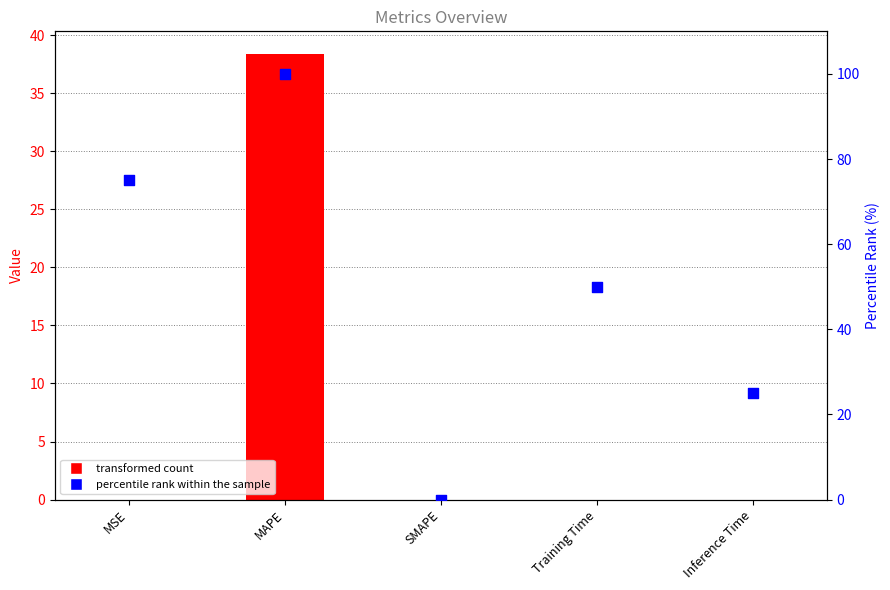

Which series has the largest total across all categories?

percentile rank within the sample